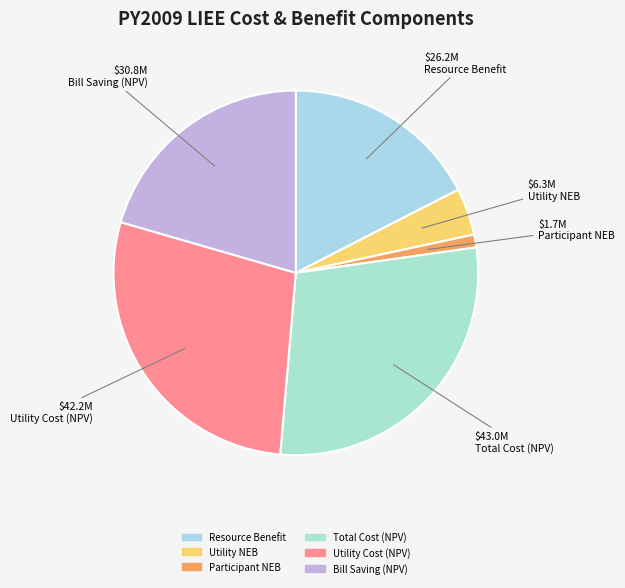

Does any single category account for the majority?

No